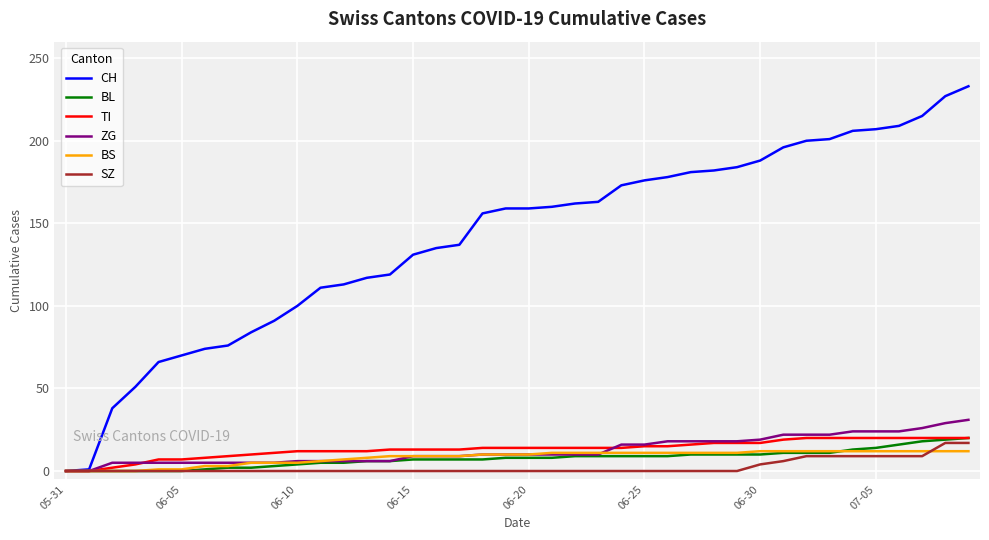

Which series has the largest total across all categories?

CH